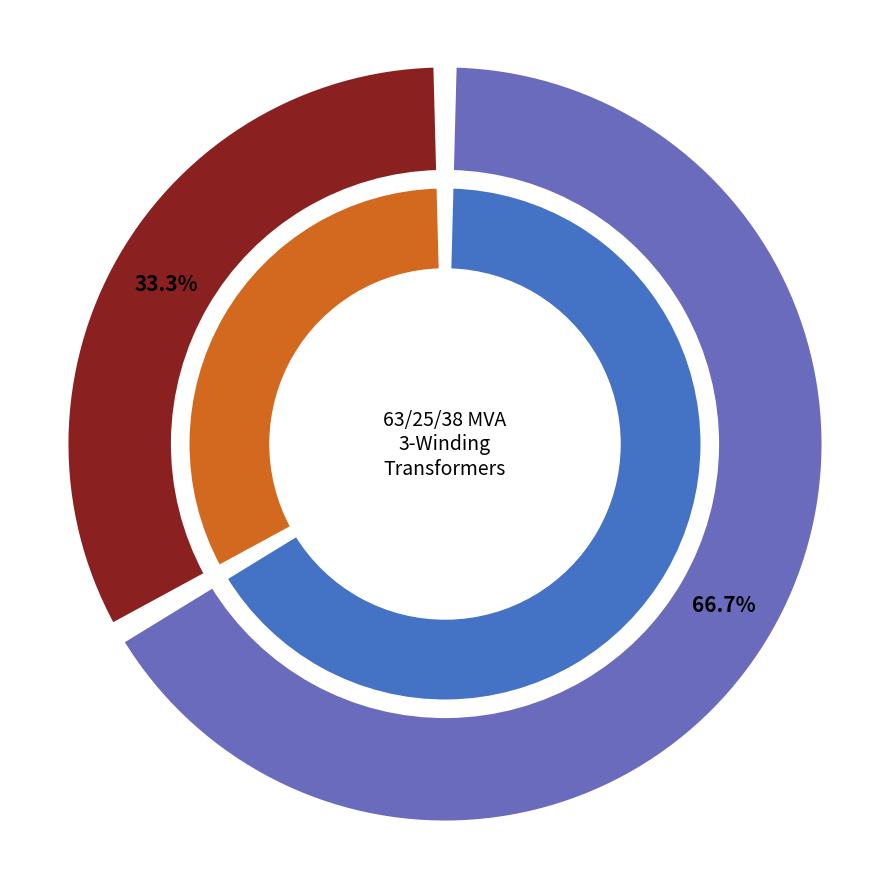

Which slice is the largest?

63/25/38 MVA 110/20/10 kV